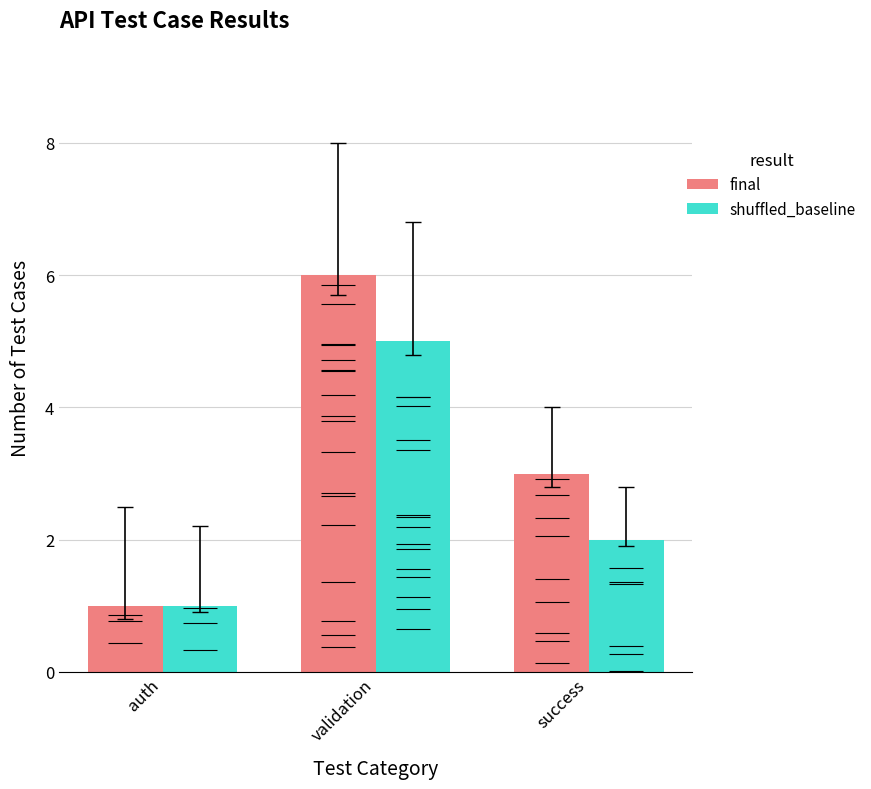

The shuffled_baseline series shows 5 at validation. True or false?

True